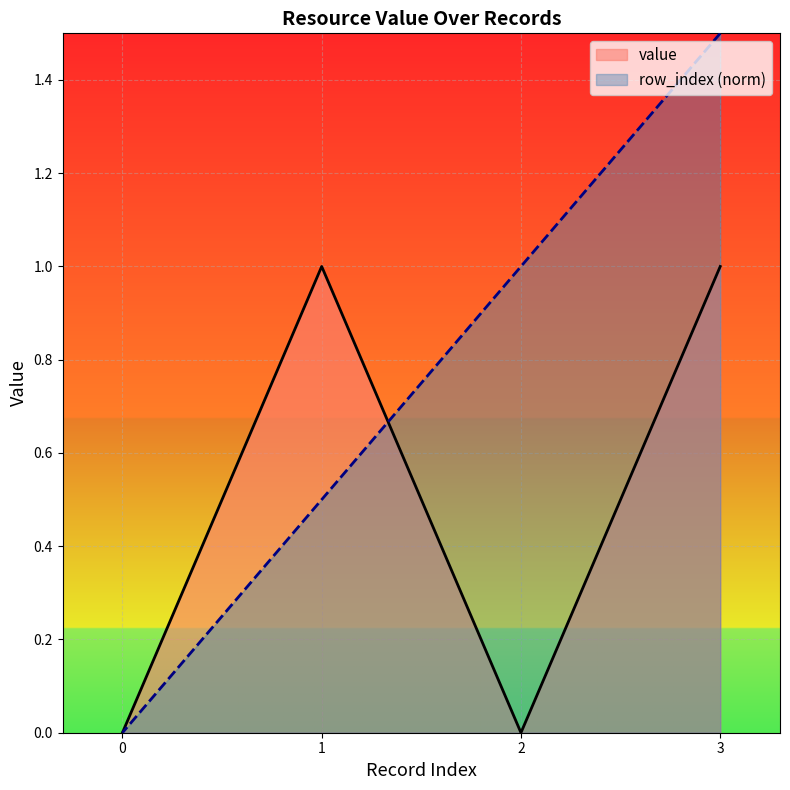

What is the average value of the row_index series?

0.8